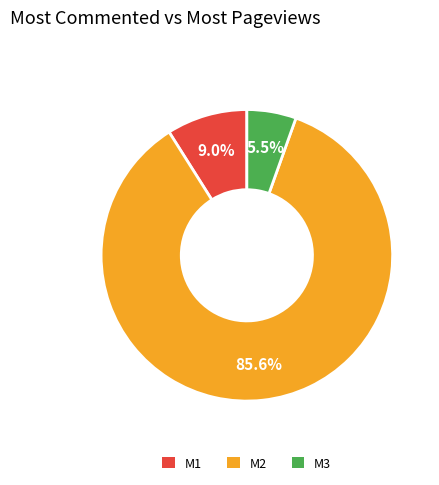

To the nearest percent, what portion does M1 represent?

9%